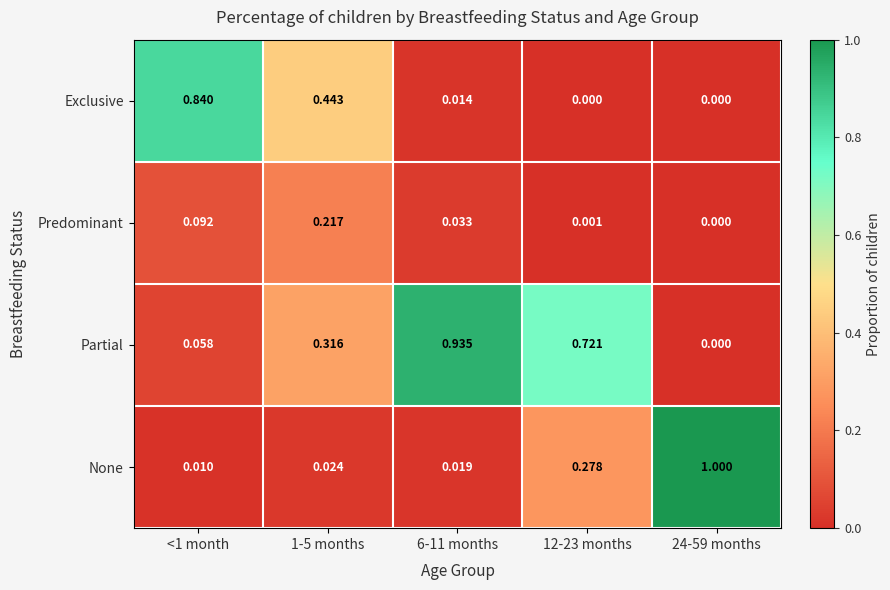

Rank the series at 1-5 months from highest to lowest value.

Exclusive, Partial, Predominant, None